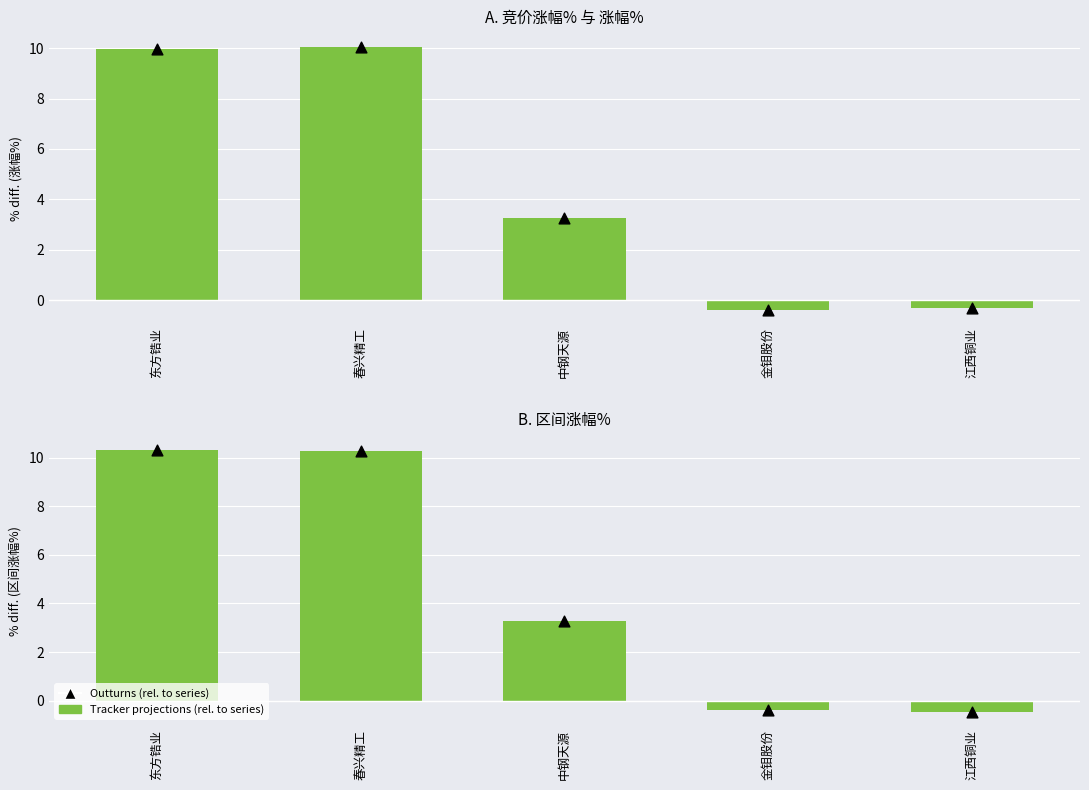

Which series contains the highest Y value?

Tracker projections (区间涨幅%)